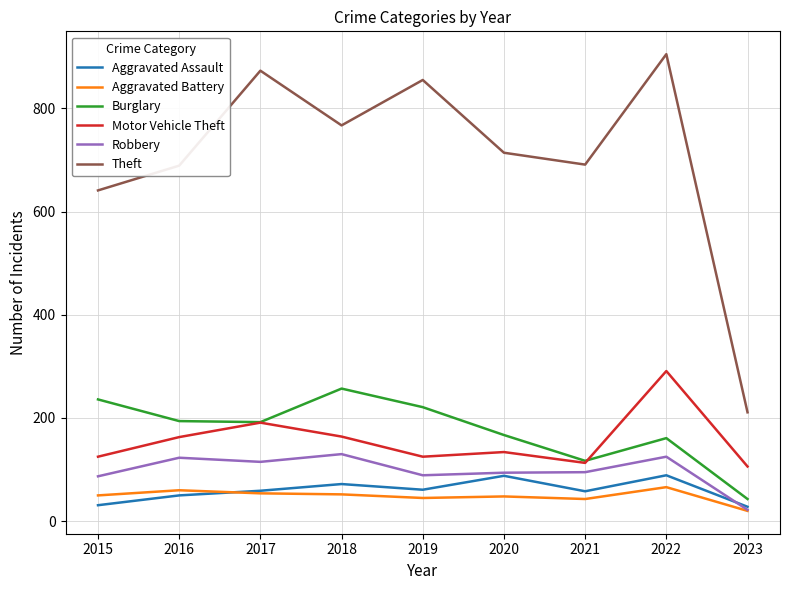

At which label is Motor Vehicle Theft closest to 198?

2017